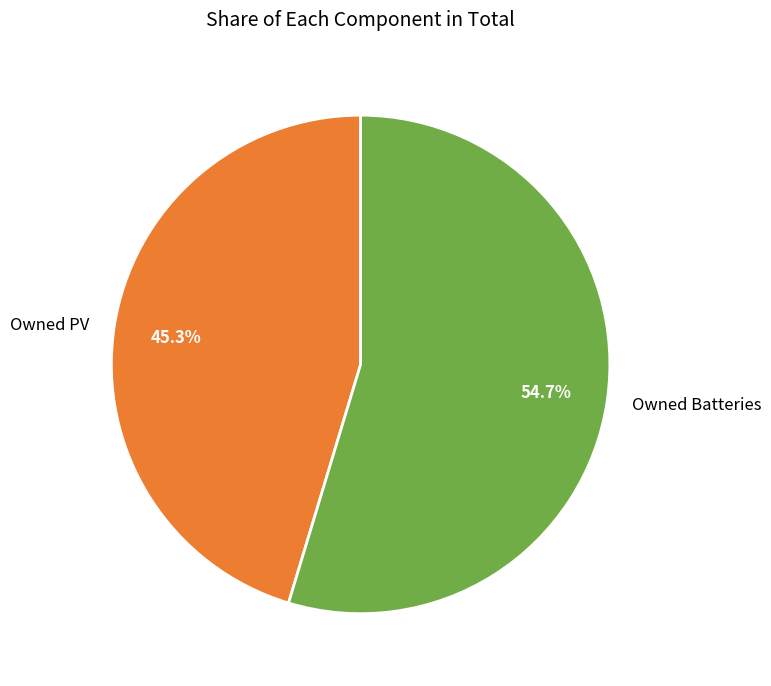

What is the ratio of the value at Owned PV to the value at Owned Batteries?

0.8